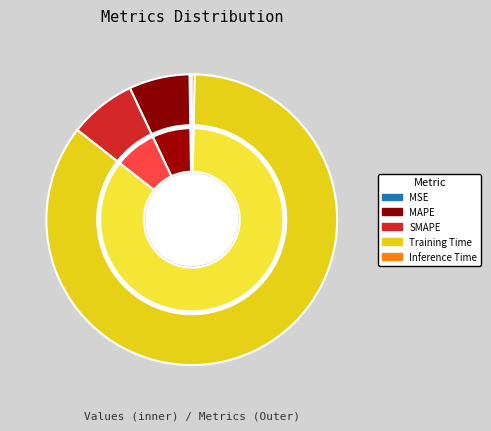

The Training Time slice represents 91% of the pie. True or false?

False